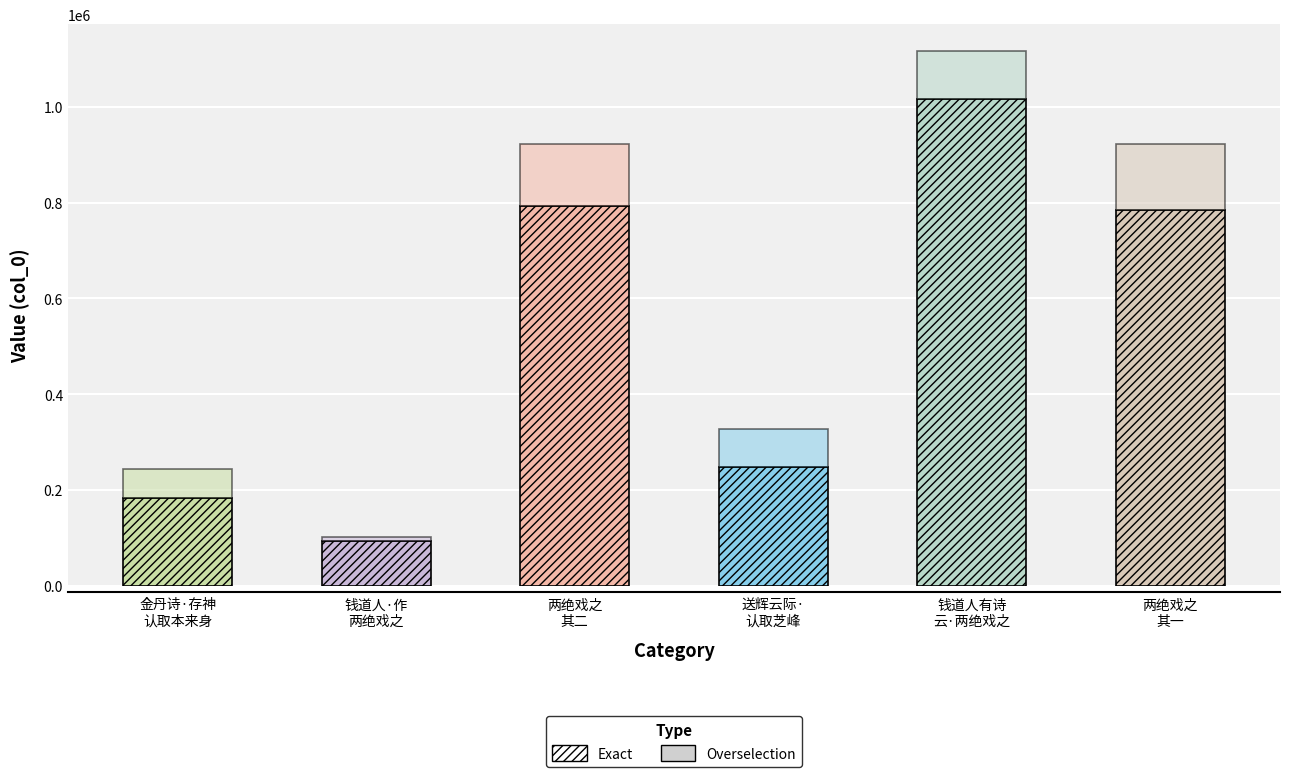

Reading left to right, transcribe all the data shown in this chart.

金丹诗·存神认取本来身=243957	钱道人有诗云直须认取主人翁作两绝戏之=101037	钱道人有诗云「直须认取主人翁」，作两绝戏之 其二=922563	送辉云际·认取芝峰钵中影=326275	钱道人有诗云「直须认取主人翁」，作两绝戏之=1116726	钱道人有诗云「直须认取主人翁」，作两绝戏之 其一=922562